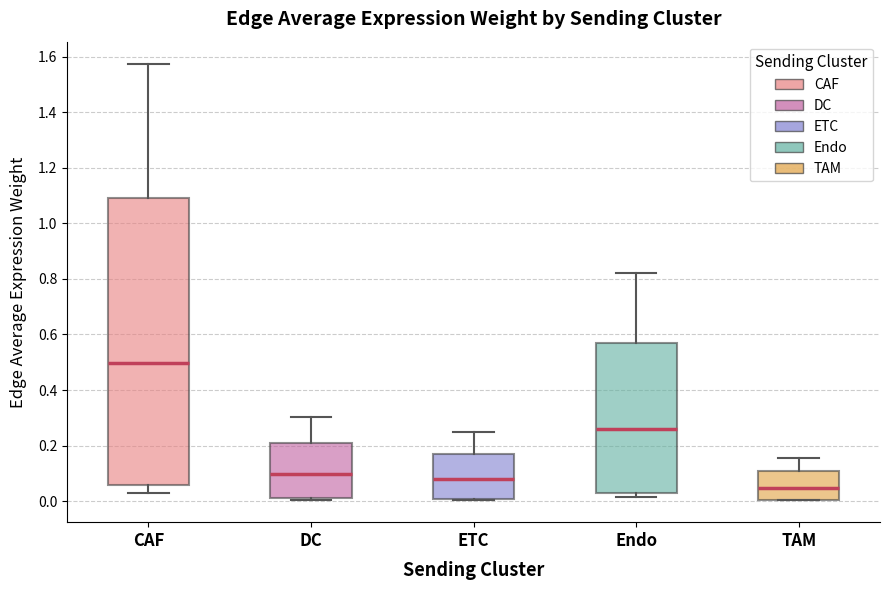

Comparing the boxes themselves (not the whiskers), which one is the tallest?

CAF